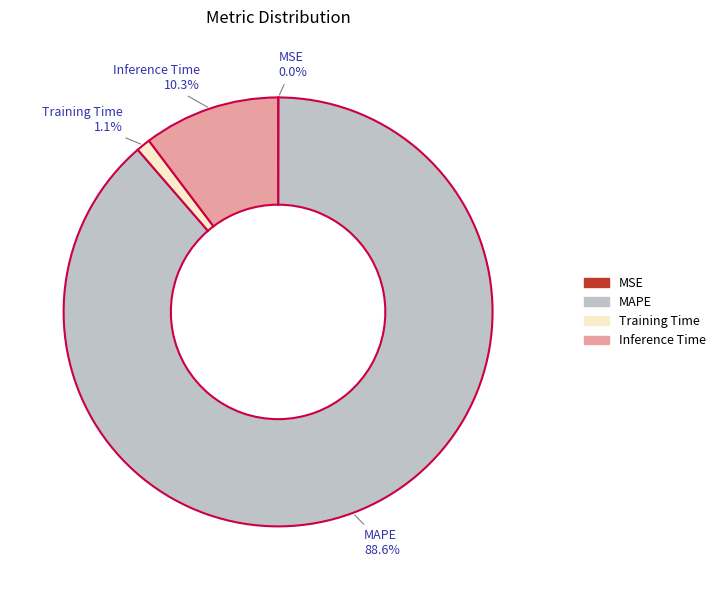

What percentage is the Training Time slice, to the nearest percent?

1%